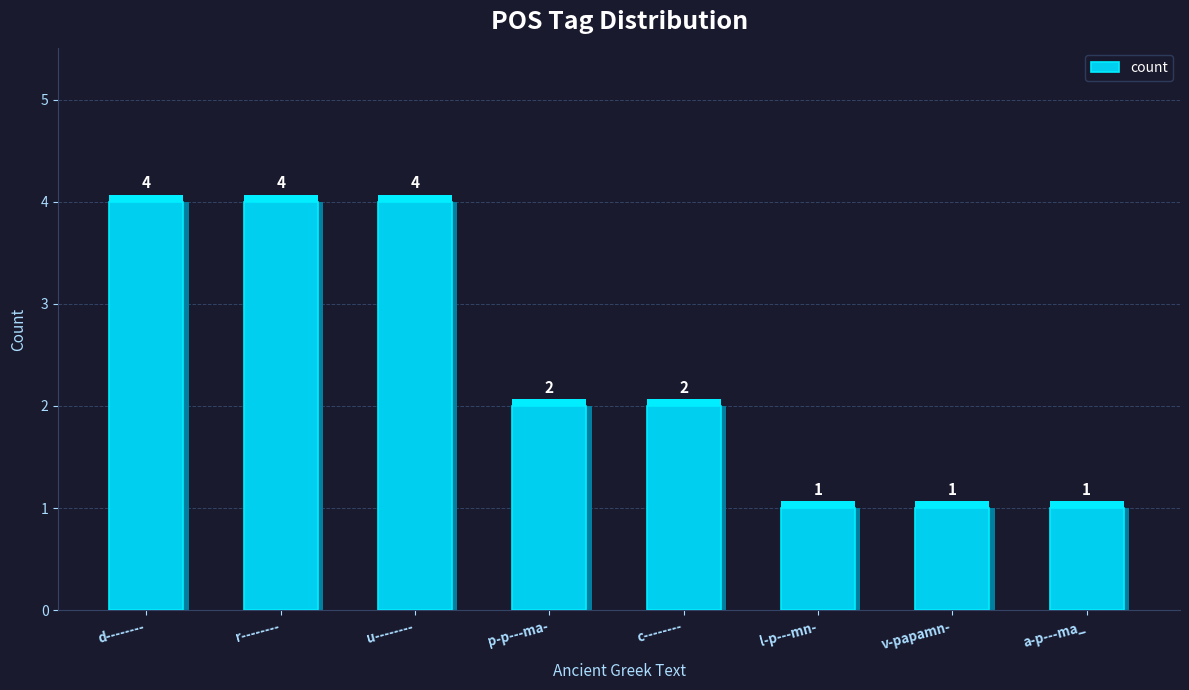

What position from the left is l-p---mn-?

6